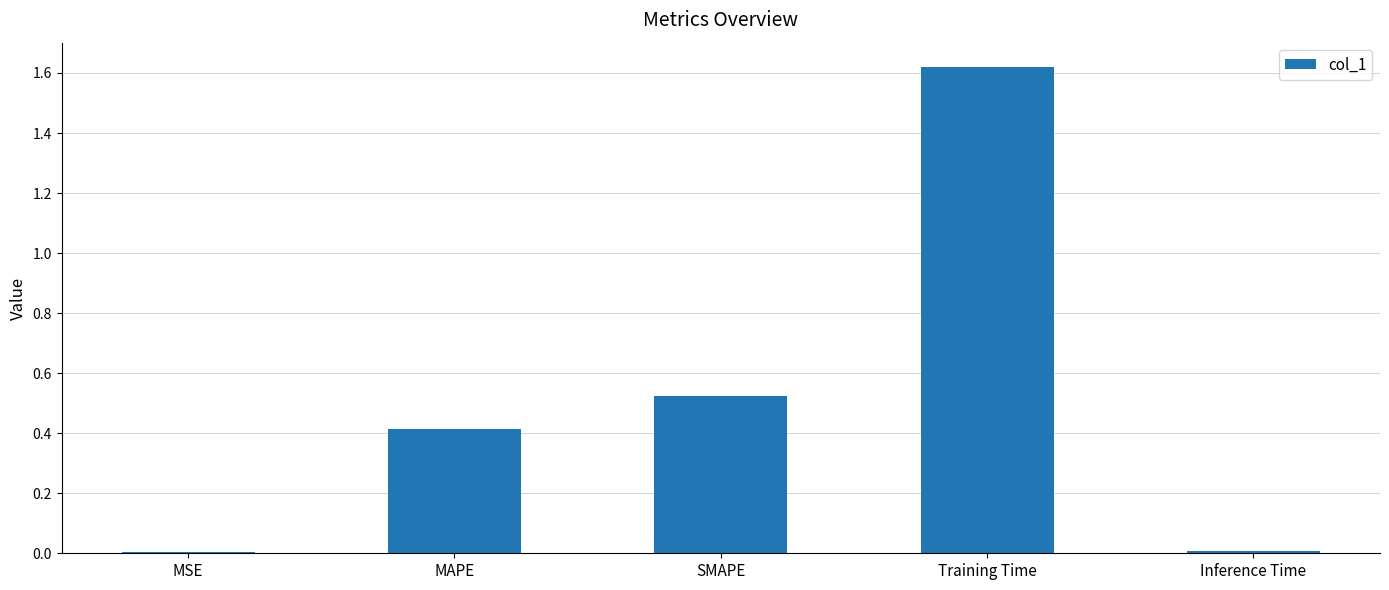

Read the value at MAPE.

0.4